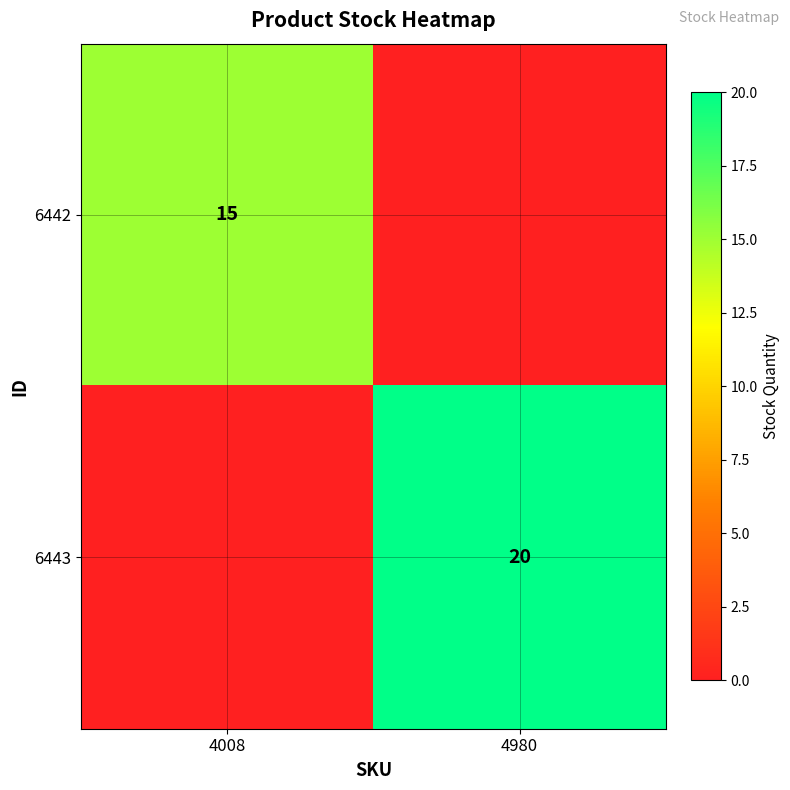

At how many categories does at least one series exceed 8?

2